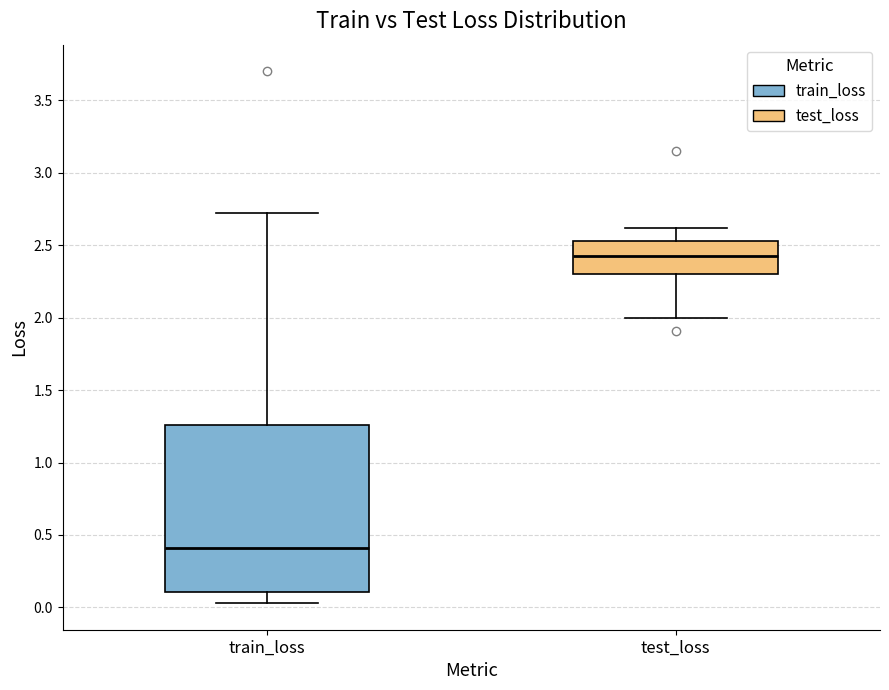

Where does the lower whisker of the box for train_loss end on the y-axis? The values are not printed on the chart, so give them approximately, as read against the axis.

0.05